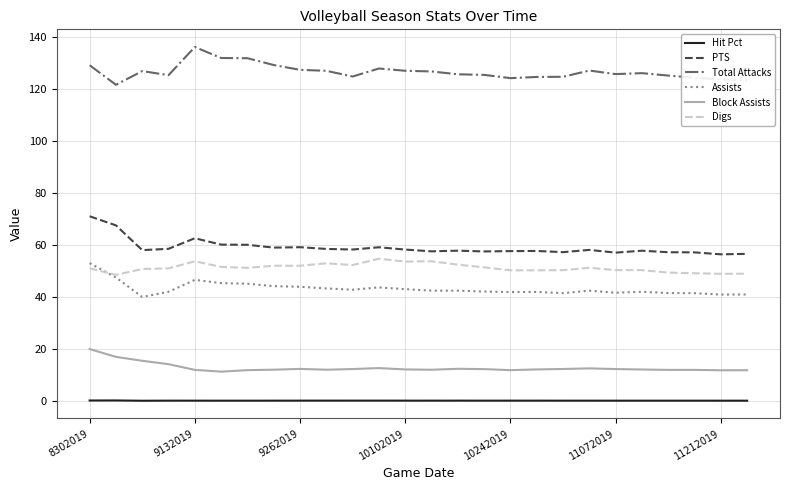

True or false: Assists and Block Assists cross at least once.

False